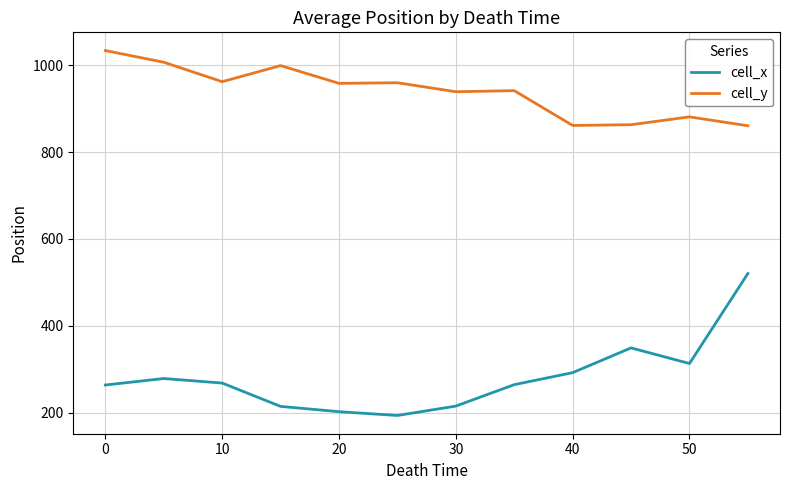

What is the difference between the maximum and minimum values in the cell_x series?

326.8